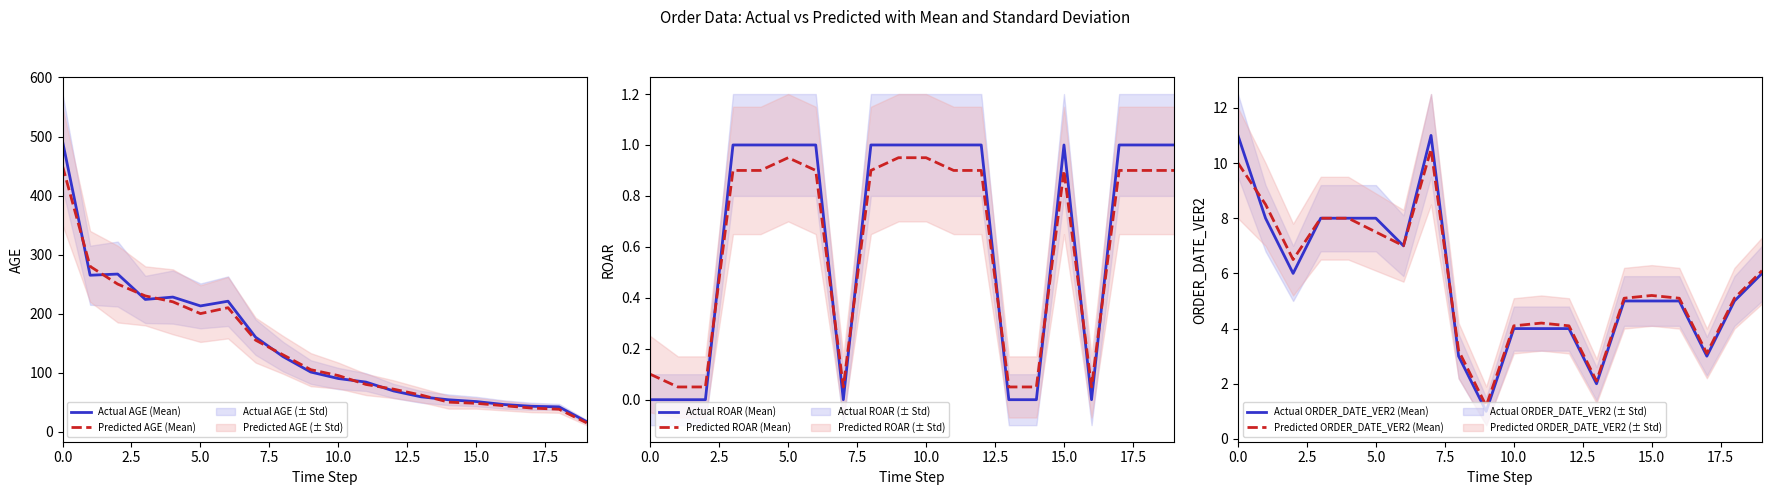

What is the value of the Predicted ORDER_DATE_VER2 (Mean) point at the 10th from the left?

1.2